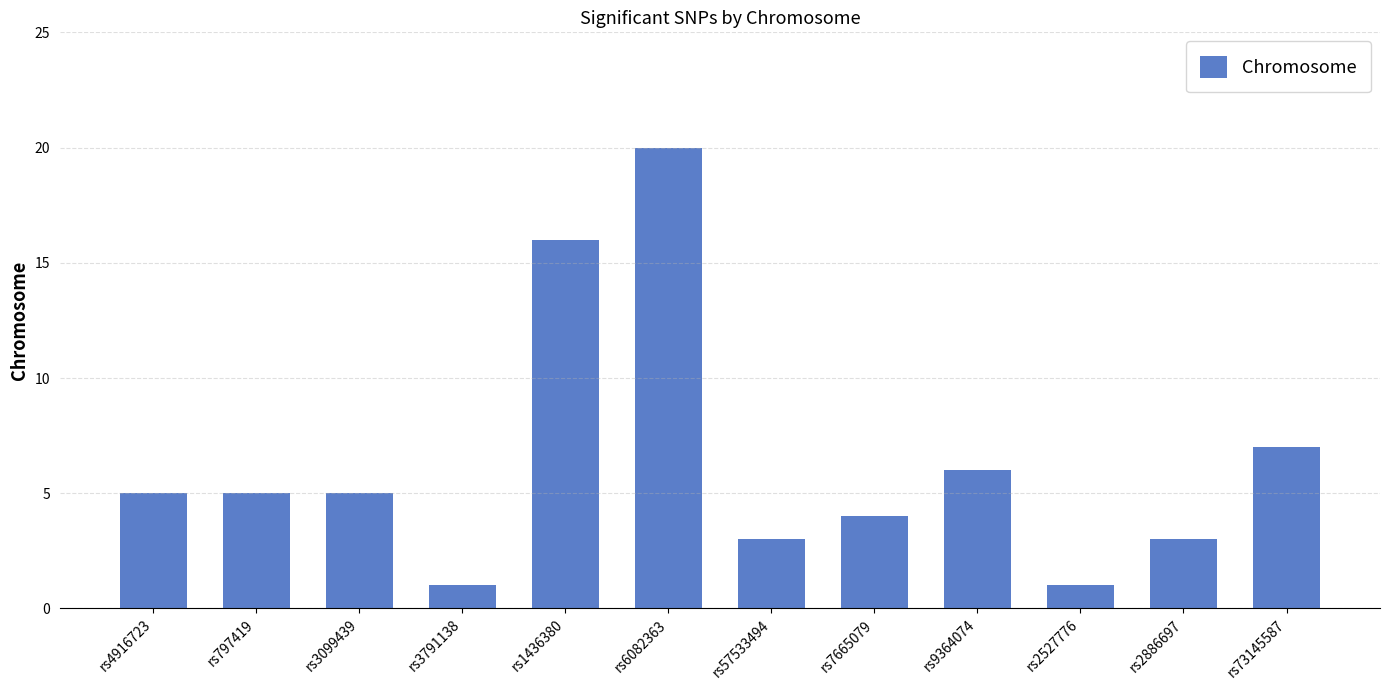

What is the greatest value displayed?

20